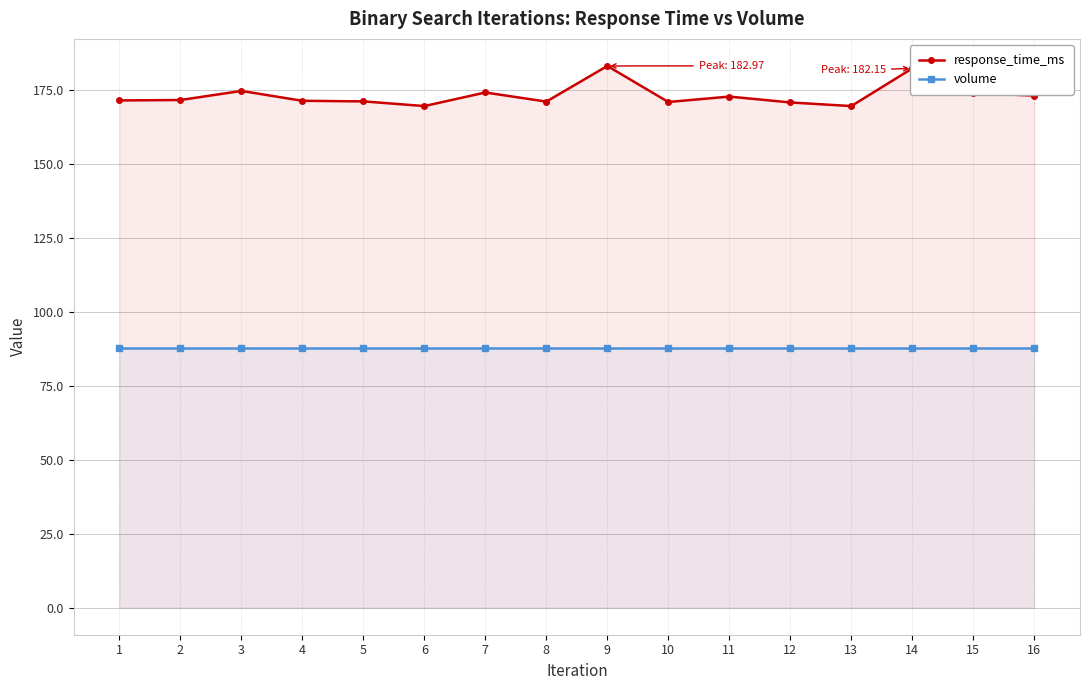

The value of response_time_ms at 14 is 182.2. True or false?

True